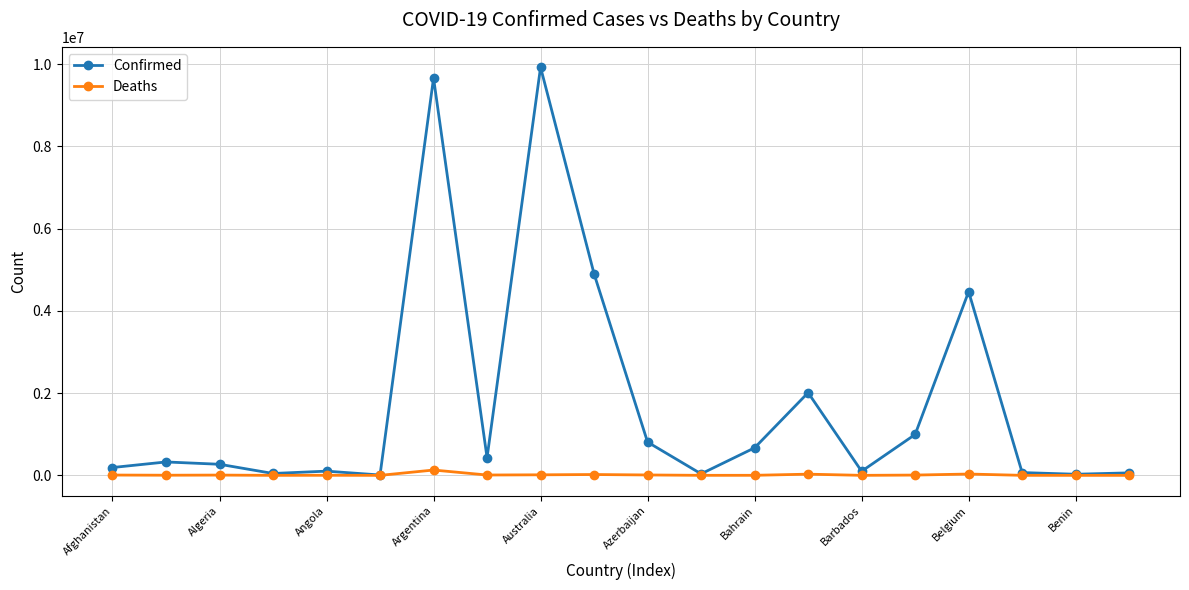

Which series has the largest total across all categories?

Confirmed